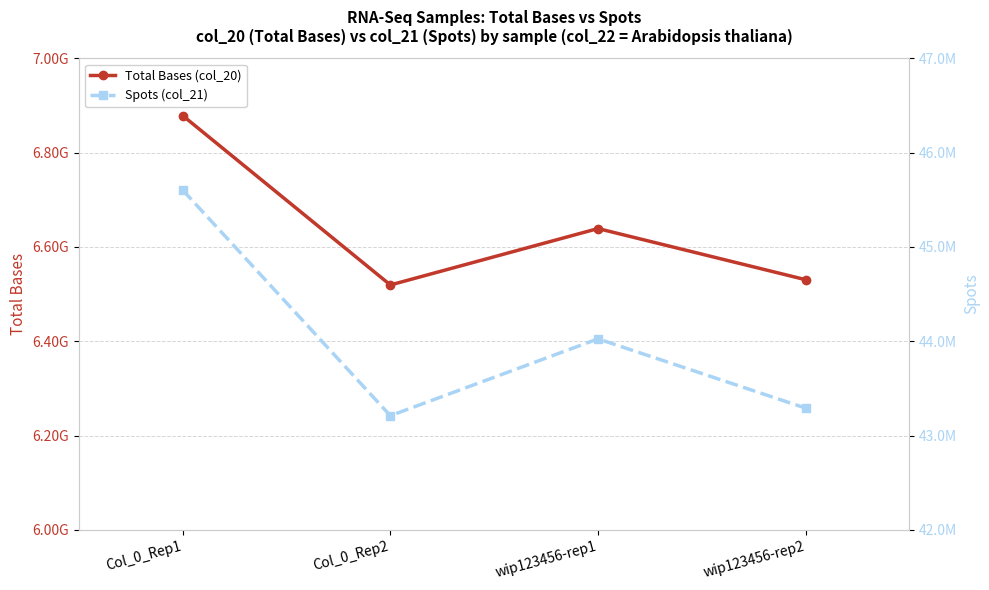

How many categories are shown in the chart?

4